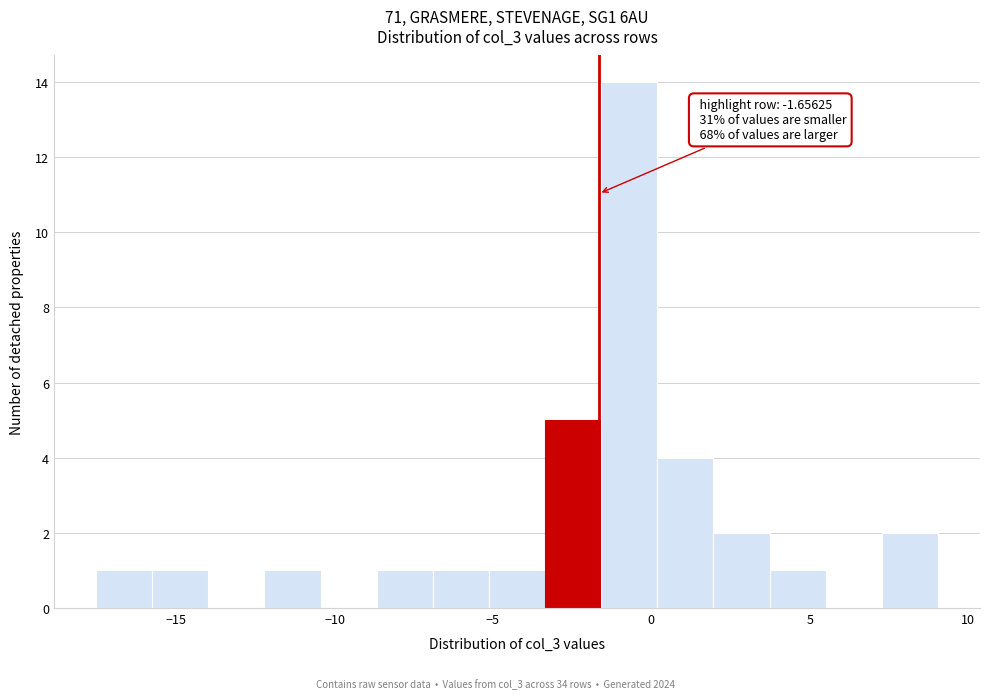

Read against the x-axis, roughly where is the centre of the tallest bar?

-0.5